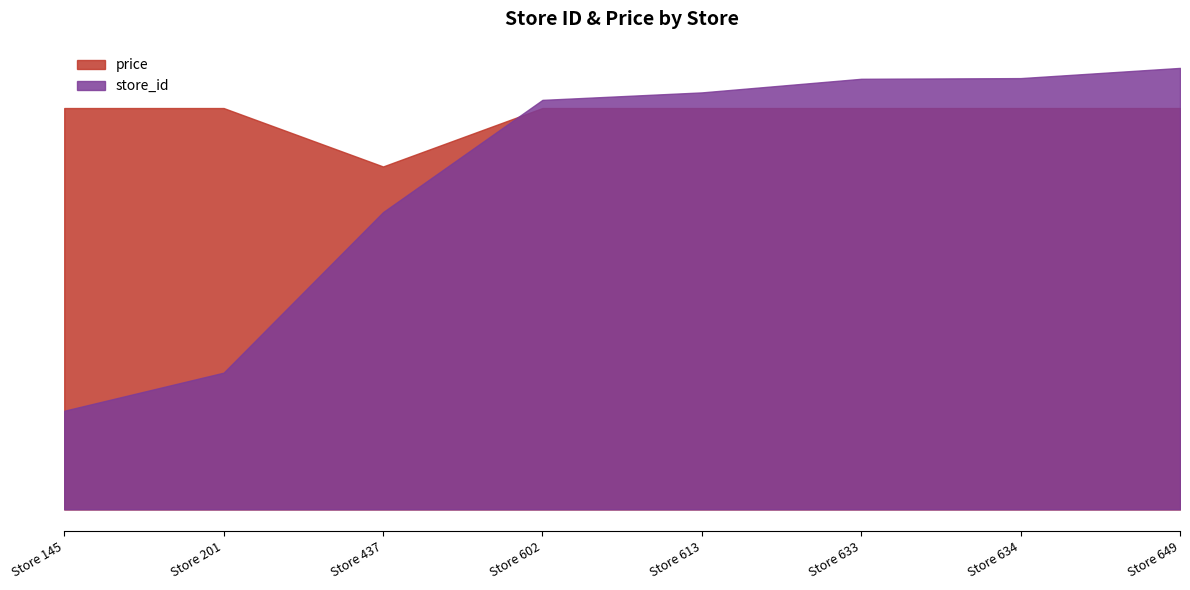

Is the value of price at Store 201 greater than the value of store_id at Store 649?

No